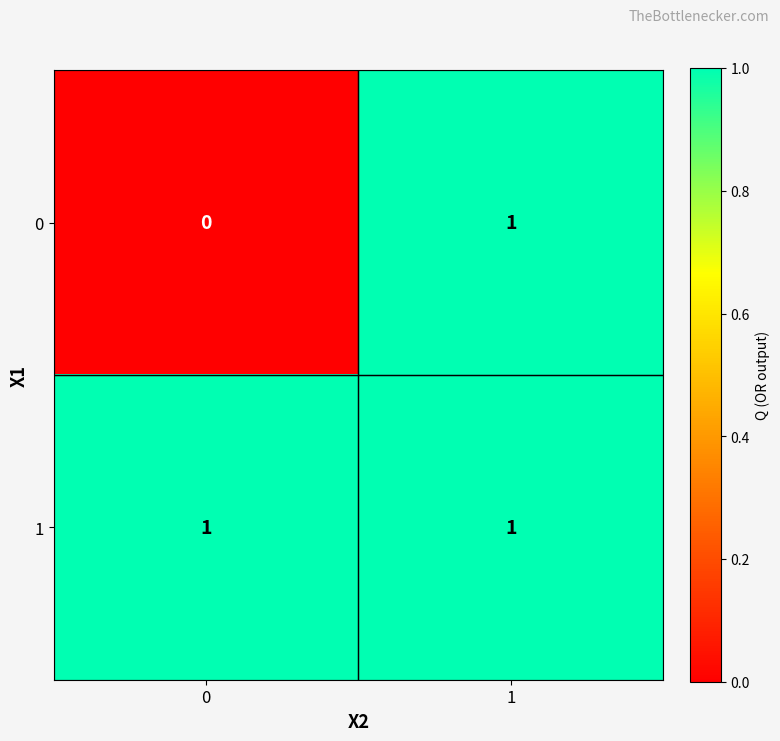

Reading left to right, what are all the values shown in this chart?

0: 0	1
1: 1	1